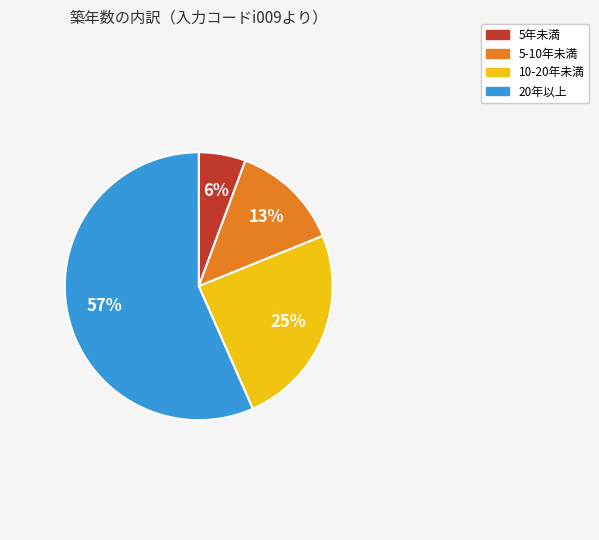

How many slices are in this pie chart?

4